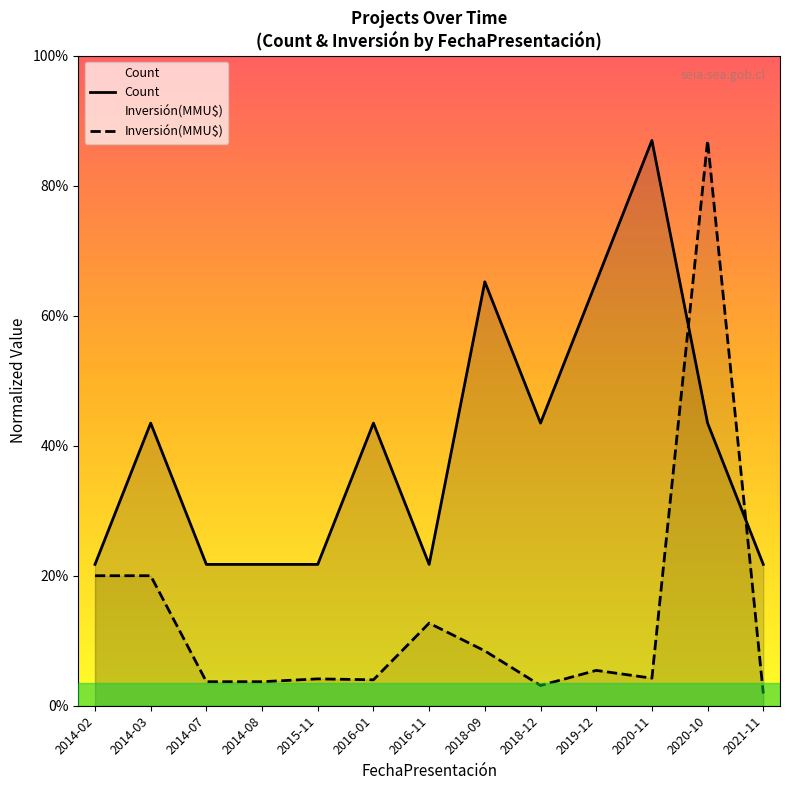

Which has a higher value, 2014-08 or 2020-11?

2020-11